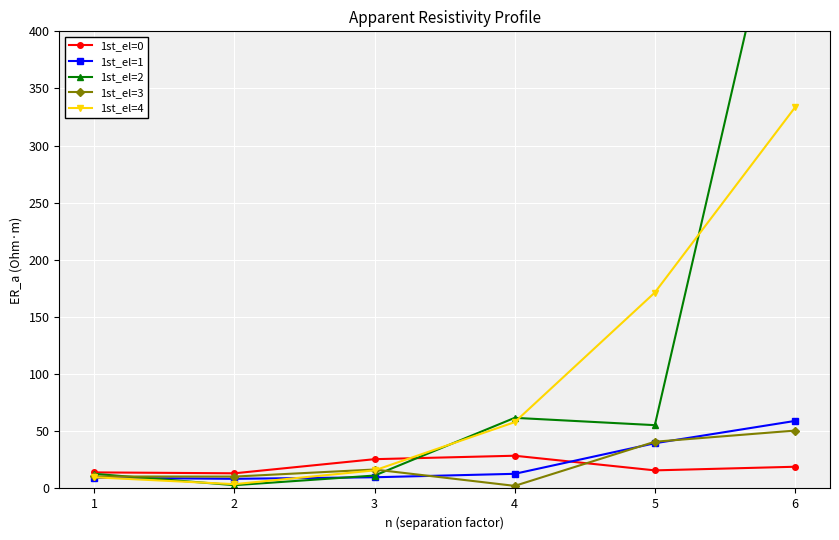

Does the chart display data point markers on the line(s)?

Yes